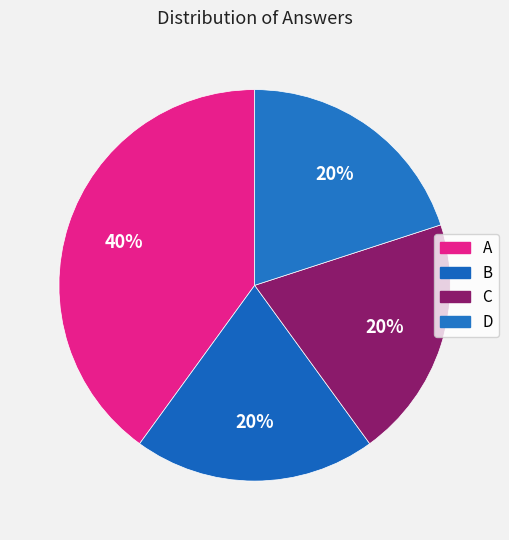

How many slices are in this pie chart?

4